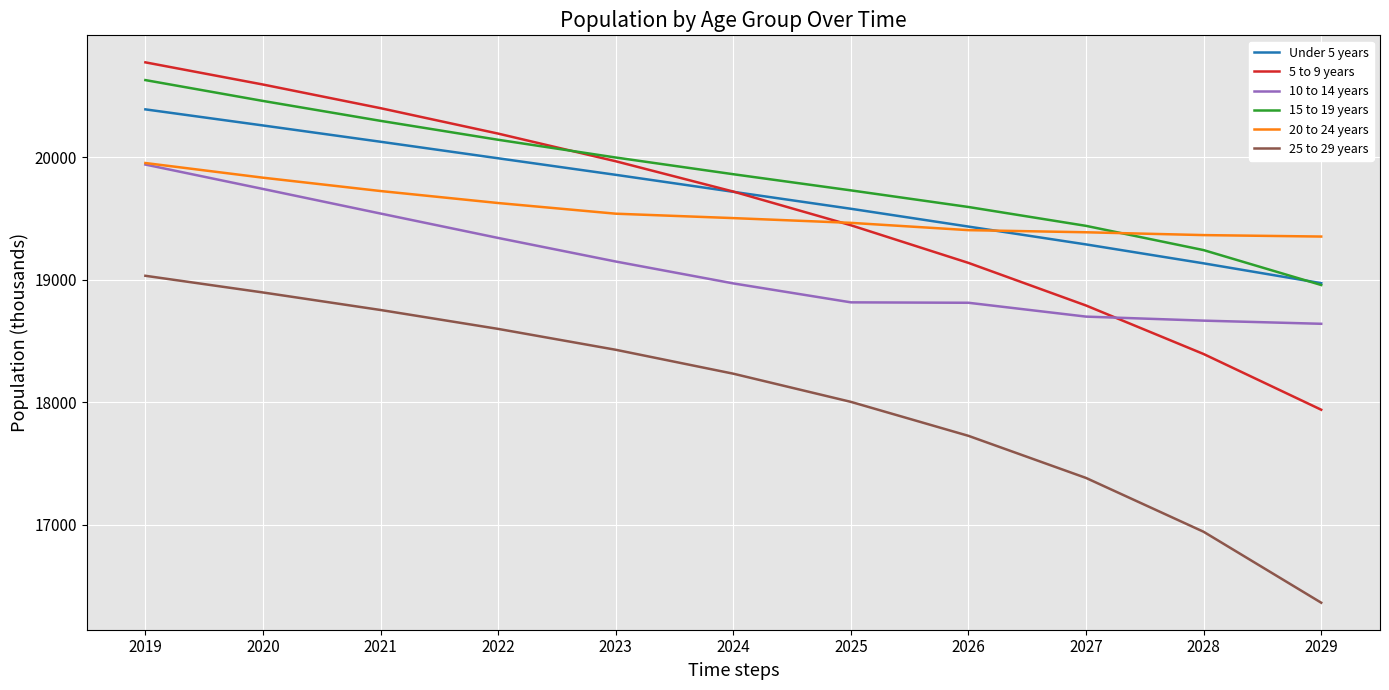

What is the spread (max minus min) of values at 2020?

1697.2